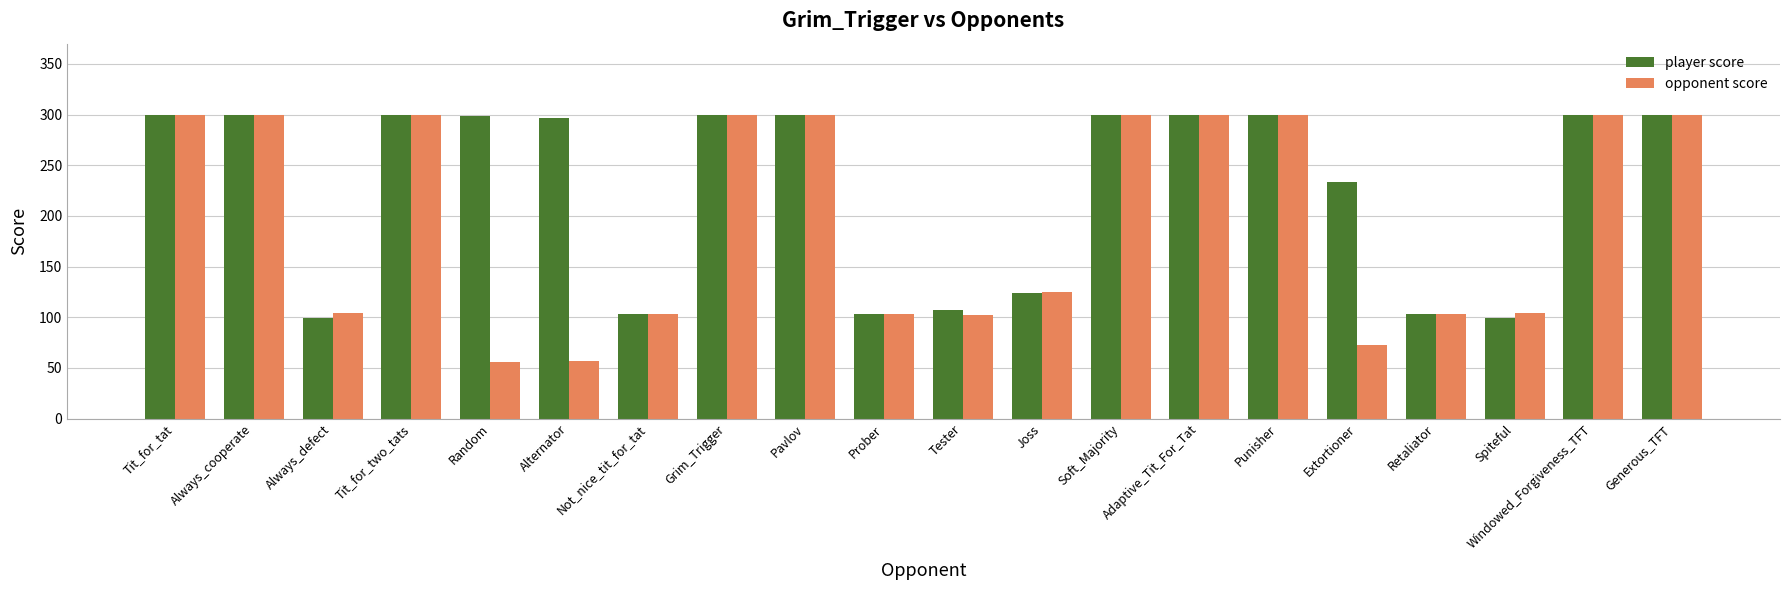

Which series has the largest total across all categories?

player score